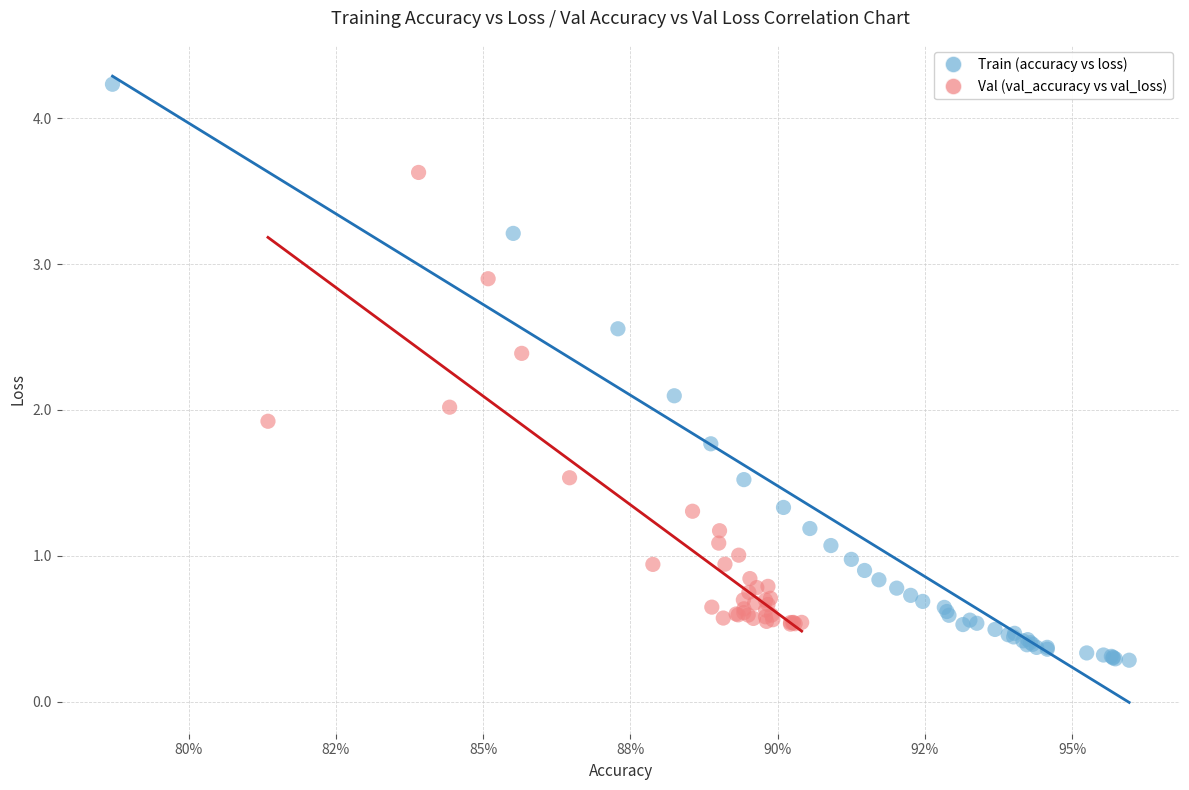

What are all the series names shown in the legend?

Train (accuracy vs loss), Val (val_accuracy vs val_loss)